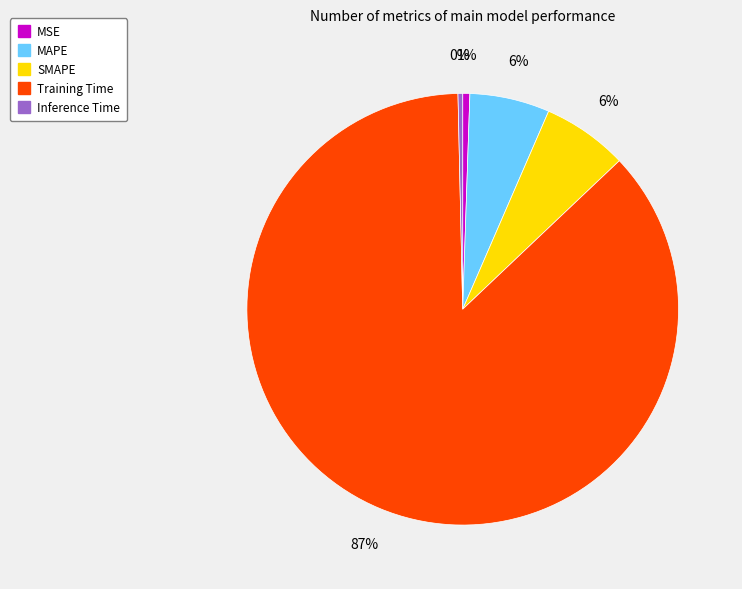

To the nearest percent, what percentage of the pie is SMAPE?

6%